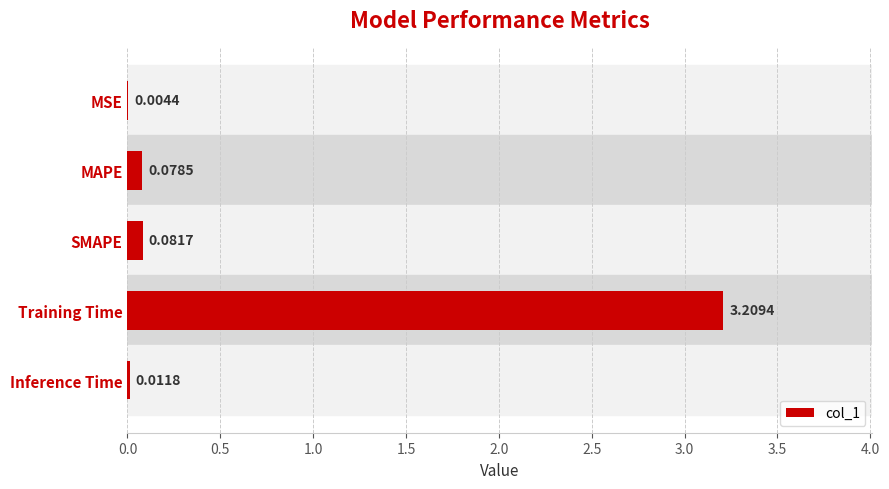

Which category has the highest value across all series?

Training Time